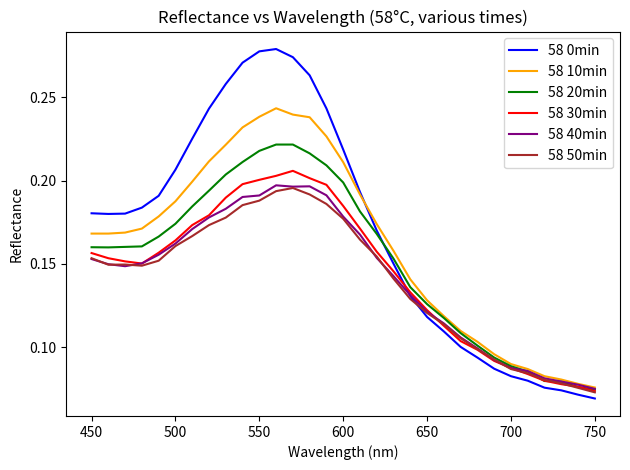

How many lines are shown in the chart?

6